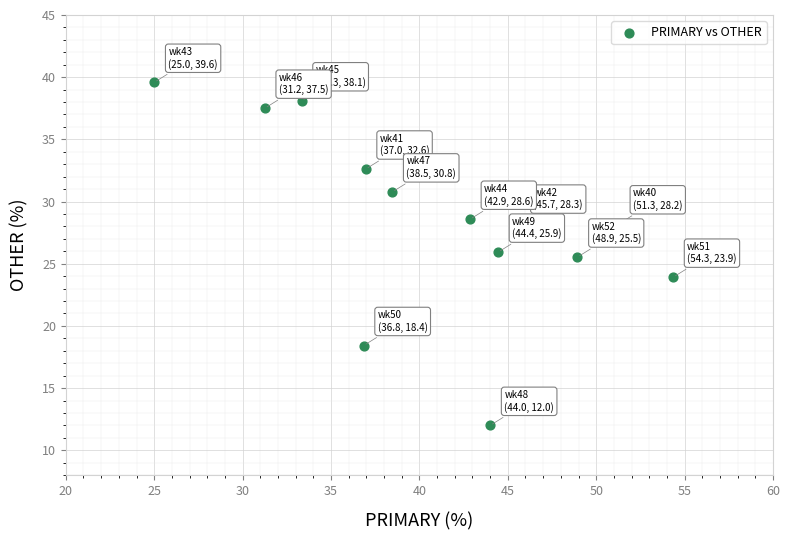

What is the range of Y values (max minus min)?

27.6